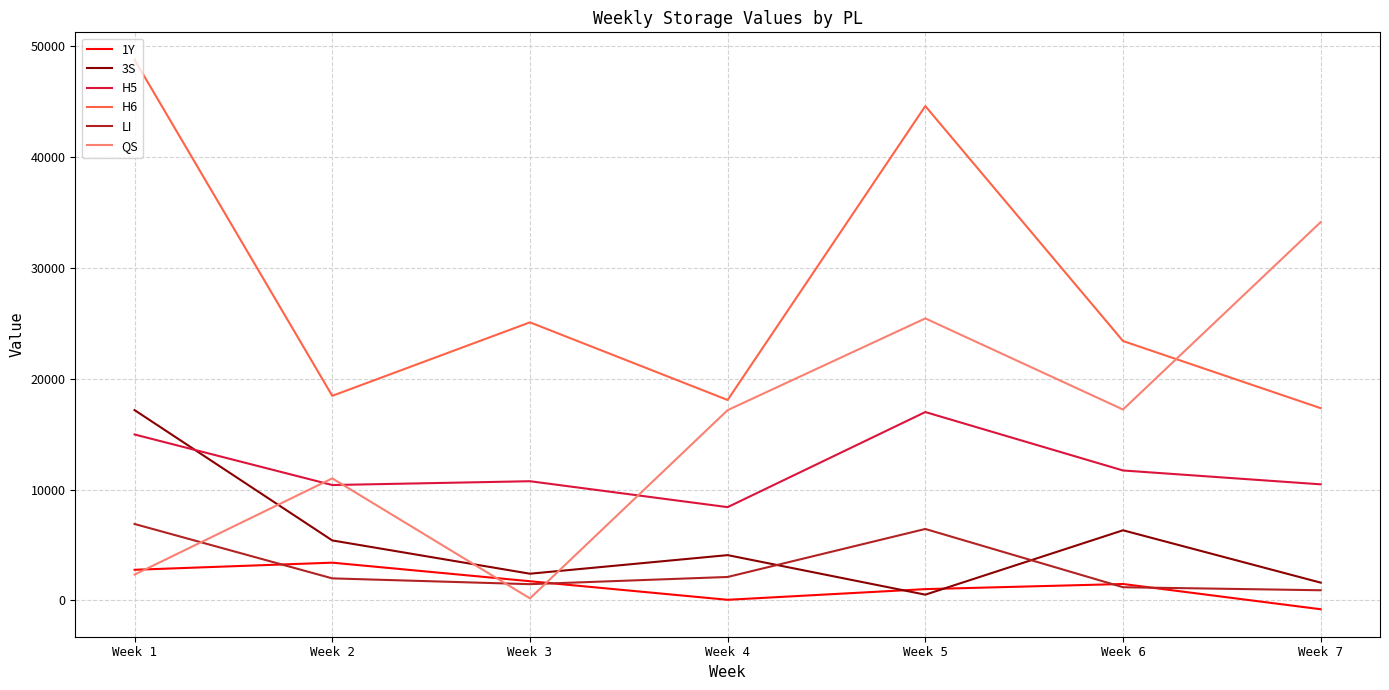

At how many categories does at least one series exceed 19080?

5